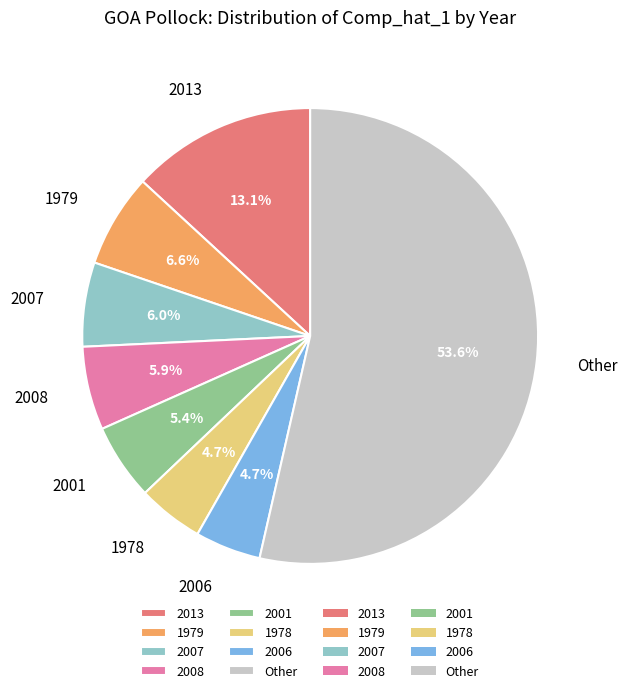

What percentage is NOT represented by 1978?

95.3%